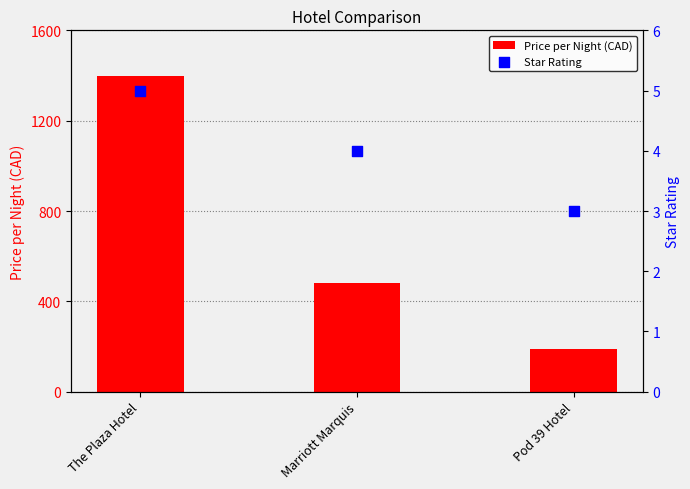

Which series reaches the maximum Y coordinate?

Price per Night (CAD)